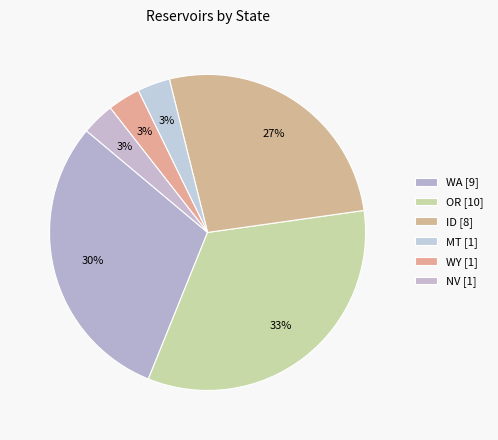

How many segments does this pie chart have?

6